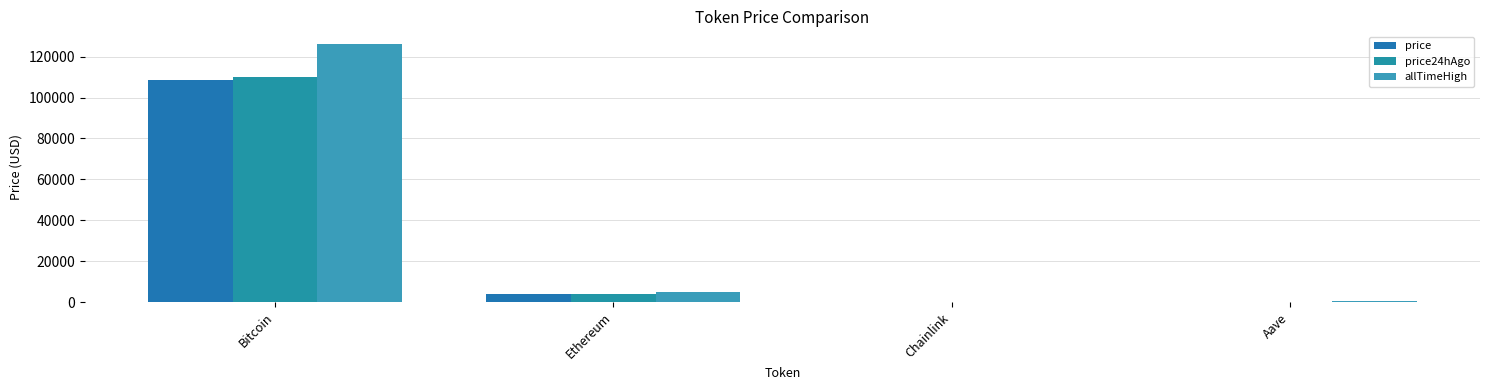

What is the sum of all price24hAgo values?

114075.9